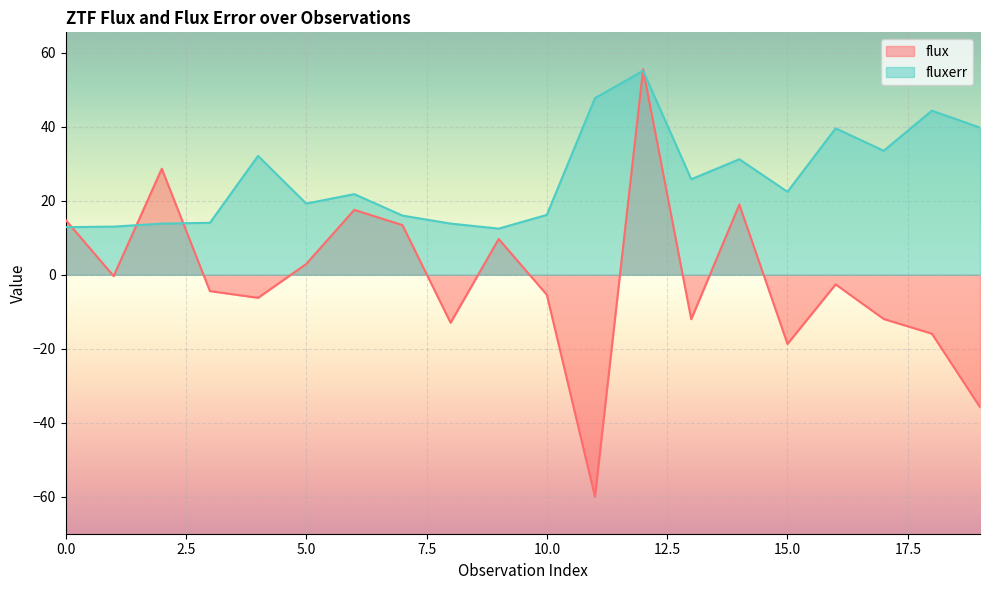

What is the difference between the flux values at 13 and 9?

21.7